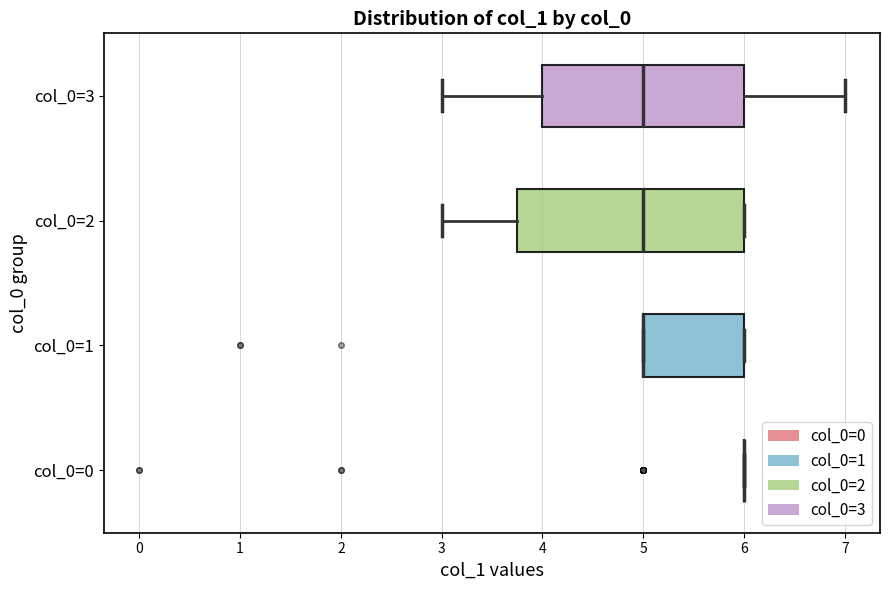

Reading bottom to top, transcribe this box plot: for each box, give where its median line is, the range the box spans, and where its two whiskers end, as read against the x-axis. The values are not printed on the chart, so give them approximately, as read against the axis.

col_0=0: box collapsed to a line at 6.0, whiskers 6.0 to 6.0
col_0=1: median 5.0 (drawn on the box's left edge), box 5.0 to 6.0, whiskers 5.0 to 6.0
col_0=2: median 5.0, box 3.8 to 6.0, whiskers 3.0 to 6.0
col_0=3: median 5.0, box 4.0 to 6.0, whiskers 3.0 to 7.0